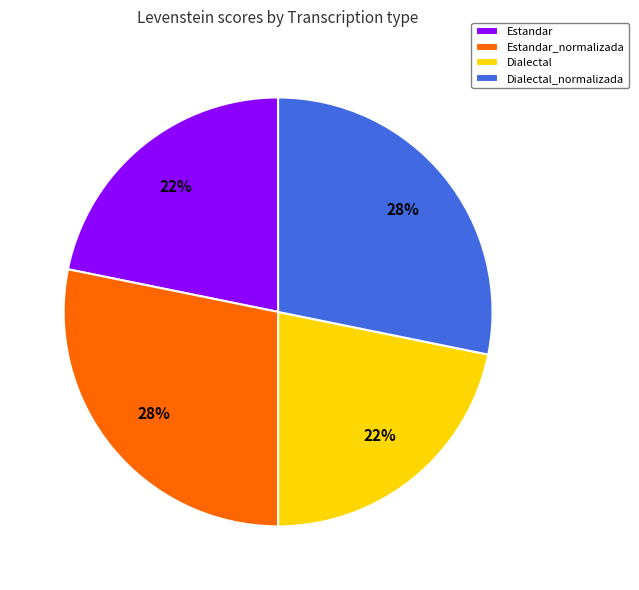

To the nearest percent, what is the difference between the largest and smallest slice percentages?

6%